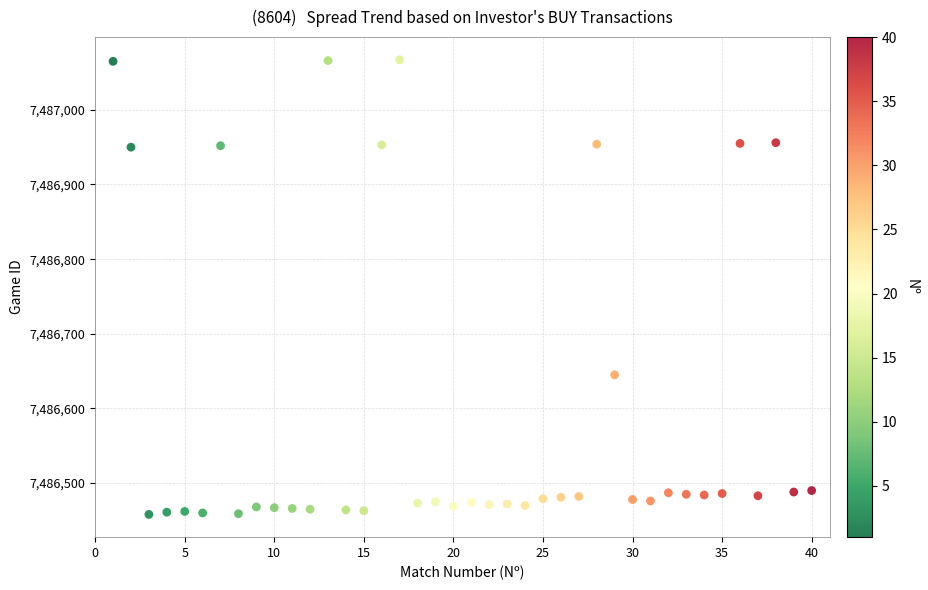

What is the range of Y values (max minus min)?

609